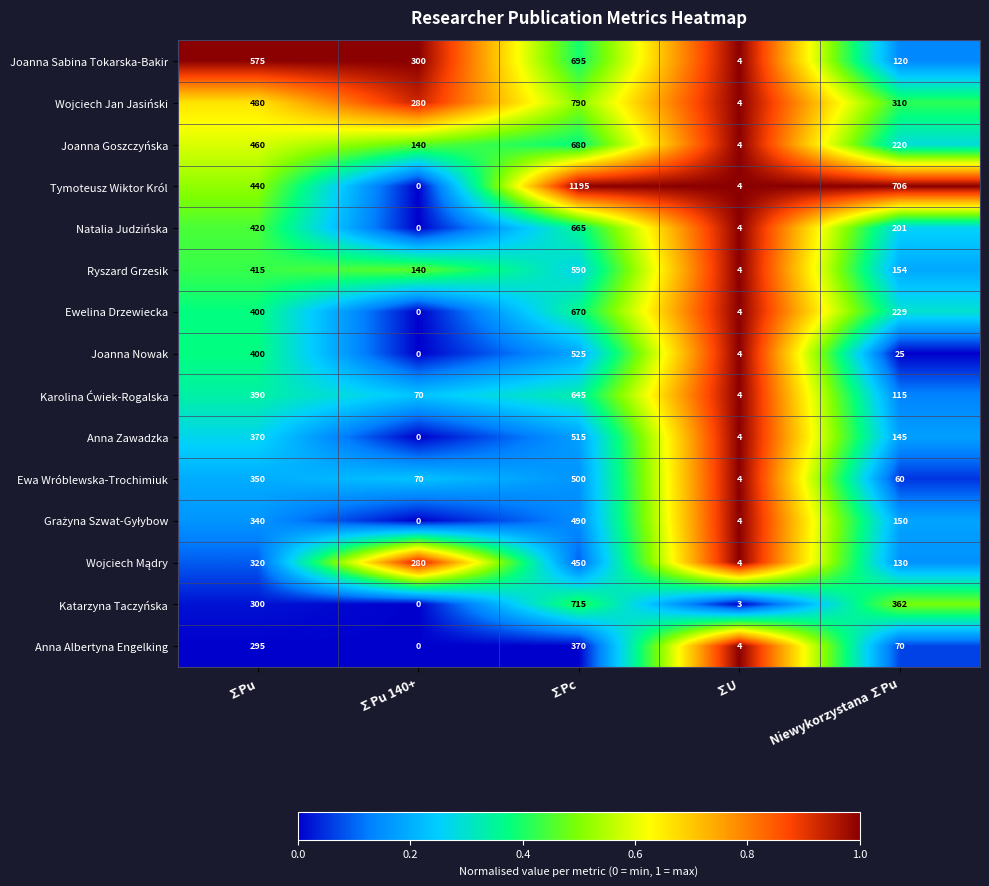

What is the sum of the Anna Albertyna Engelking values at ∑Pu and ∑Pu 140+?

295